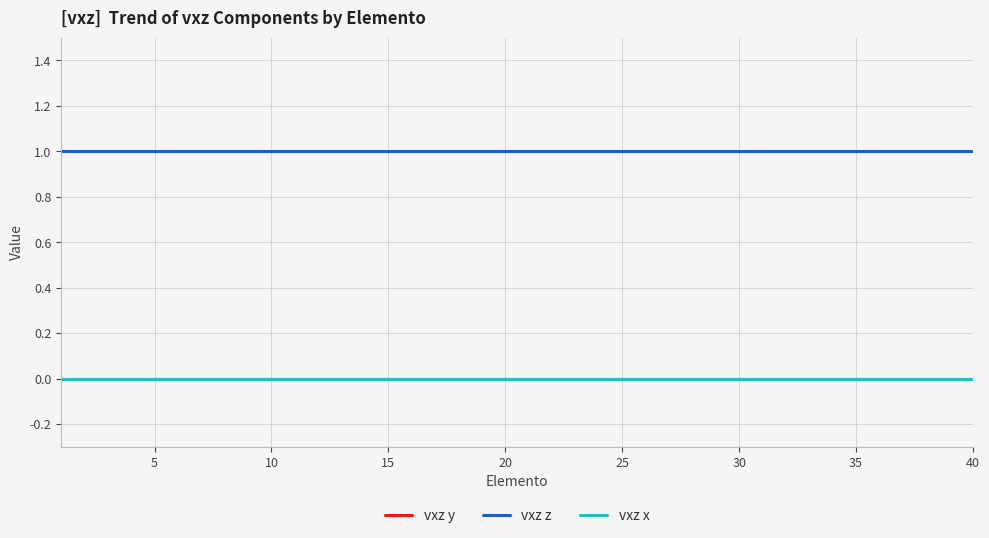

Is this an area chart (filled region under the line)?

No